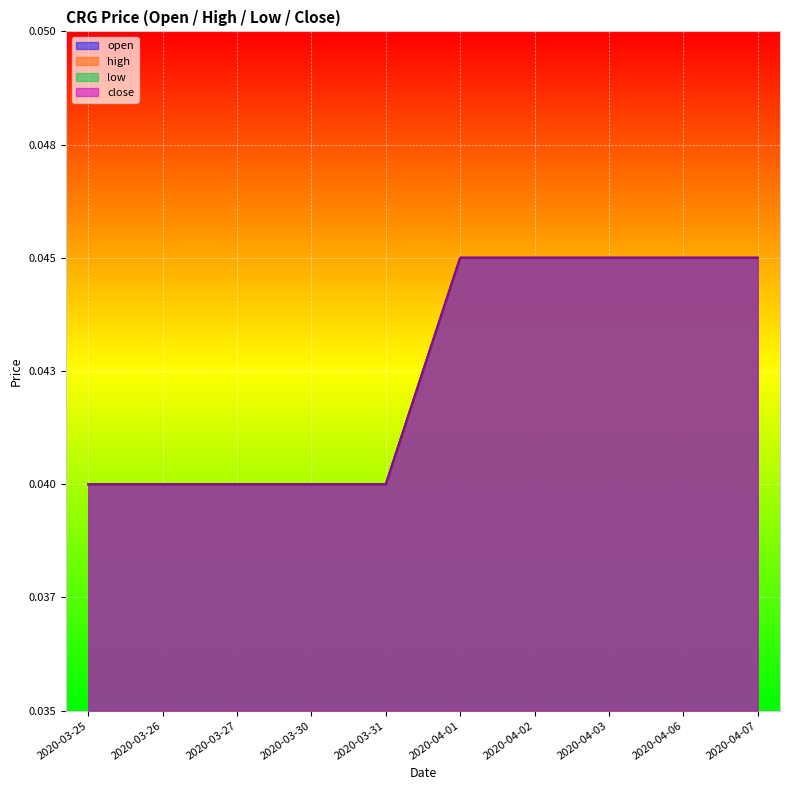

What is the sum of all close values?

0.4